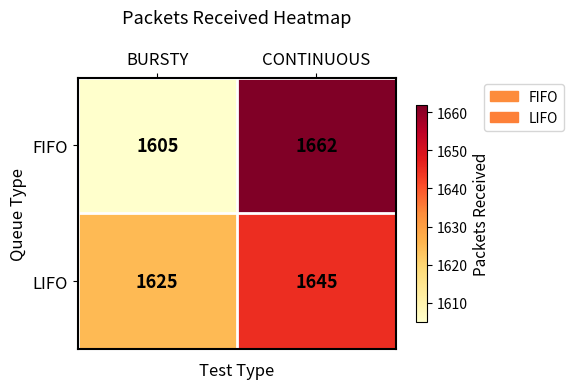

Which category has the lowest value across all series?

BURSTY